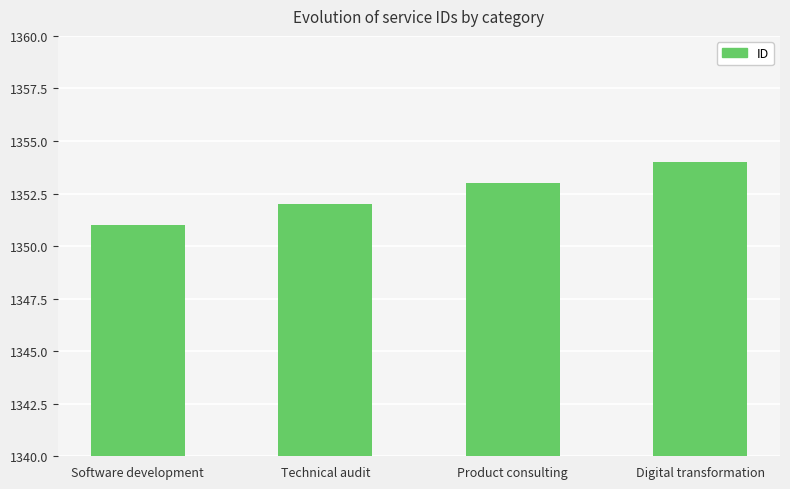

Which has a higher value, Technical audit or Software development?

Technical audit